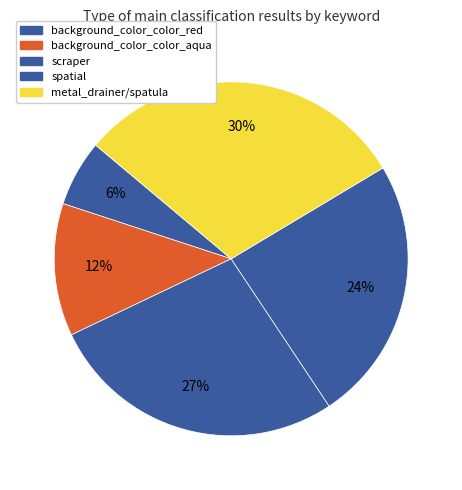

How many segments does this pie chart have?

5